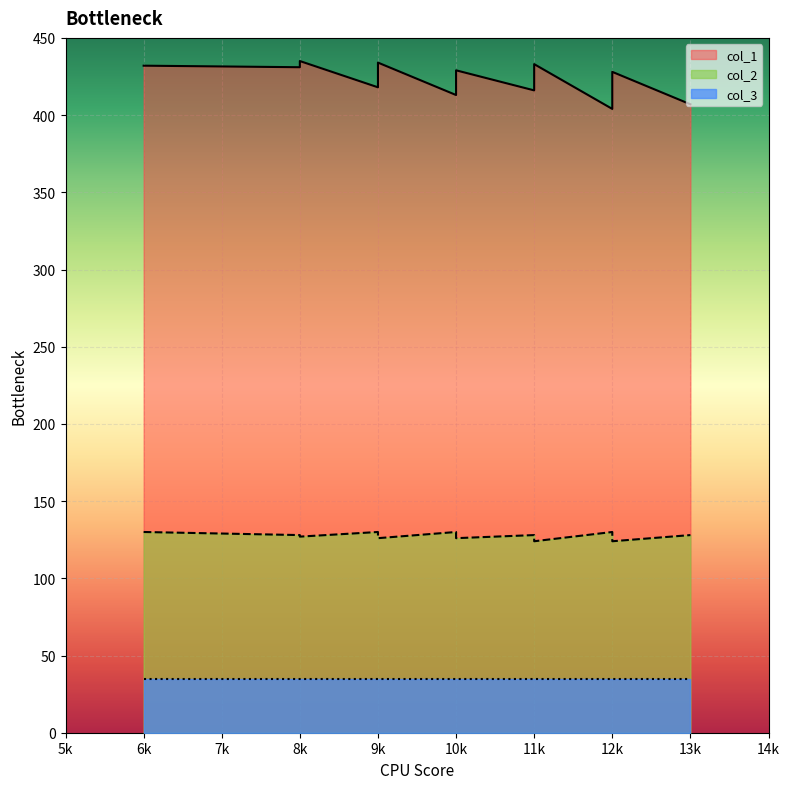

True or false: col_1 and col_2 intersect in this chart.

False